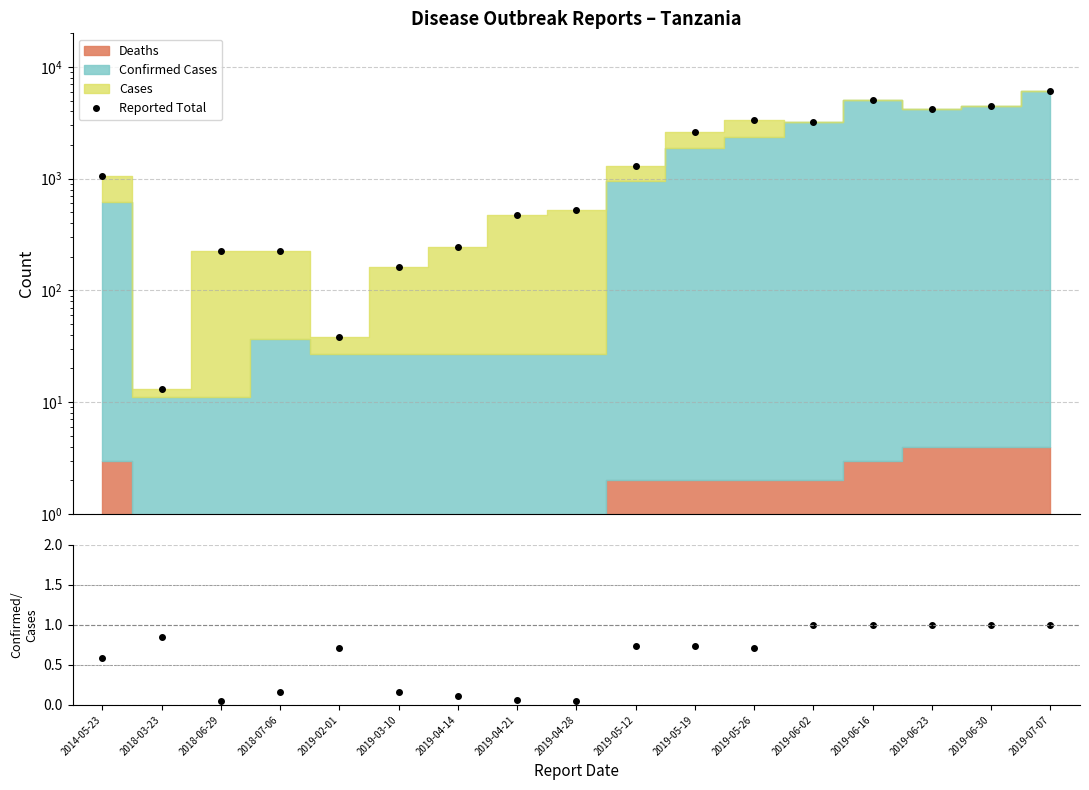

Rank the categories by Confirmed/Cases value from highest to lowest.

2019-06-02, 2019-06-16, 2019-06-23, 2019-06-30, 2019-07-07, 2018-03-23, 2019-05-12, 2019-05-19, 2019-05-26, 2019-02-01, 2014-05-23, 2019-03-10, 2018-07-06, 2019-04-14, 2019-04-21, 2019-04-28, 2018-06-29